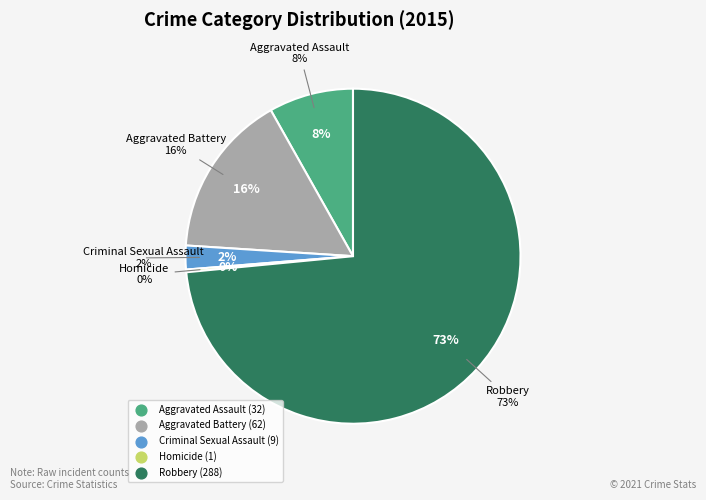

Is Homicide the majority of the pie?

No